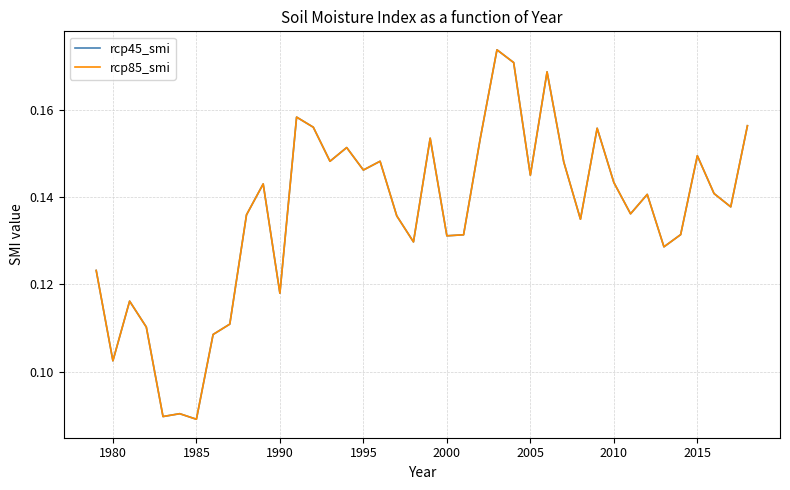

At which category does rcp45_smi reach its first local valley?

1980